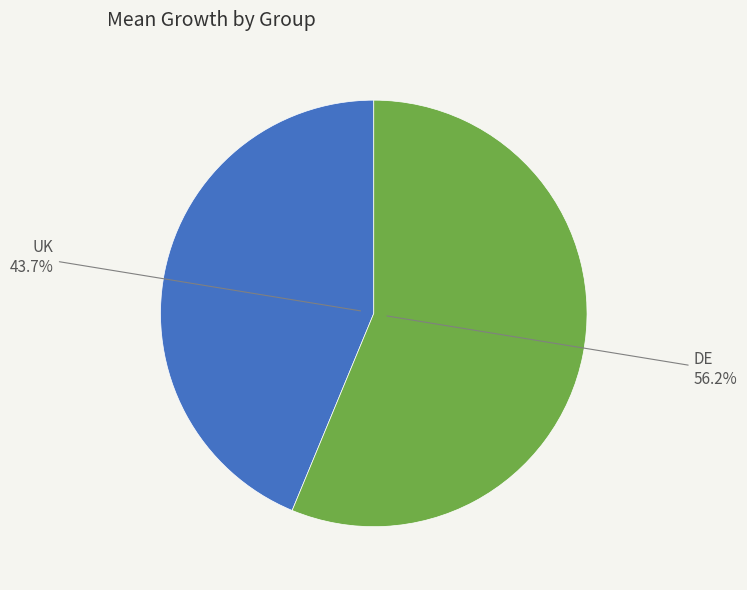

Is DE the majority of the pie?

Yes